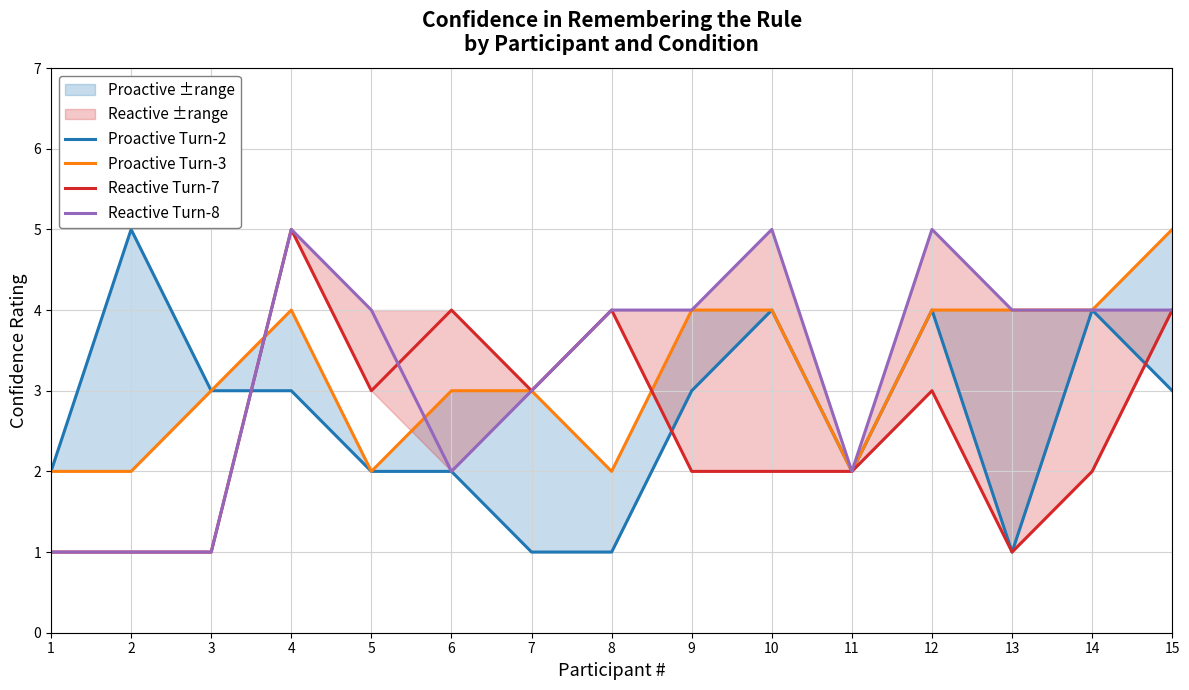

After their last crossing, which series has the higher values: Proactive Turn-3 or Reactive Turn-8?

Proactive Turn-3